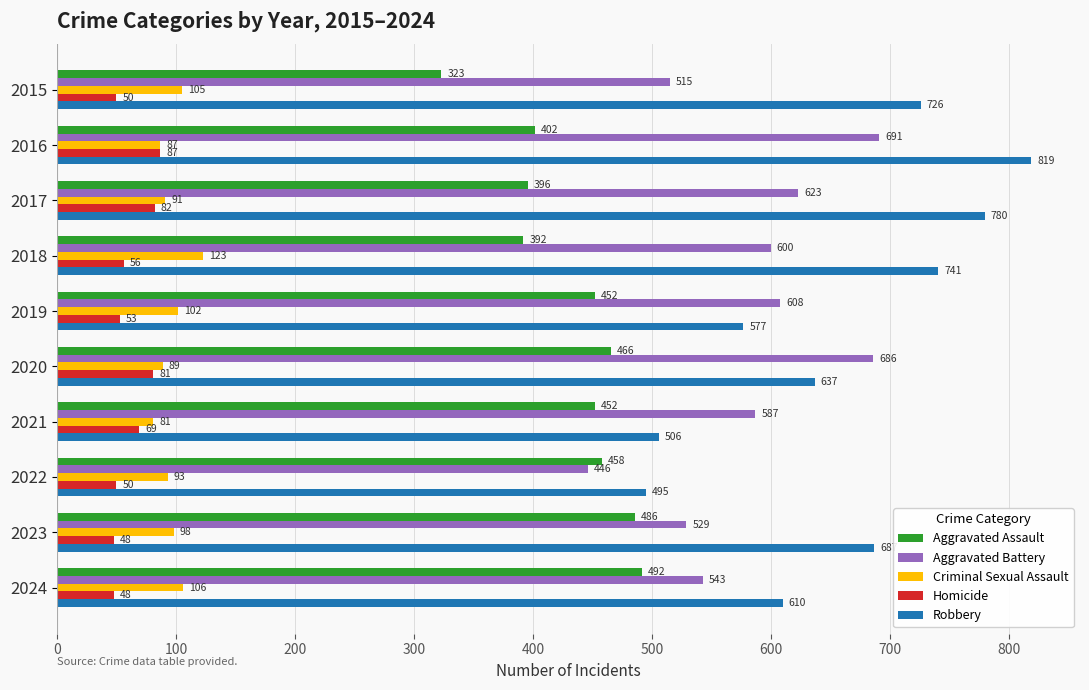

True or false: Aggravated Battery has a value of 767 at 2015.

False